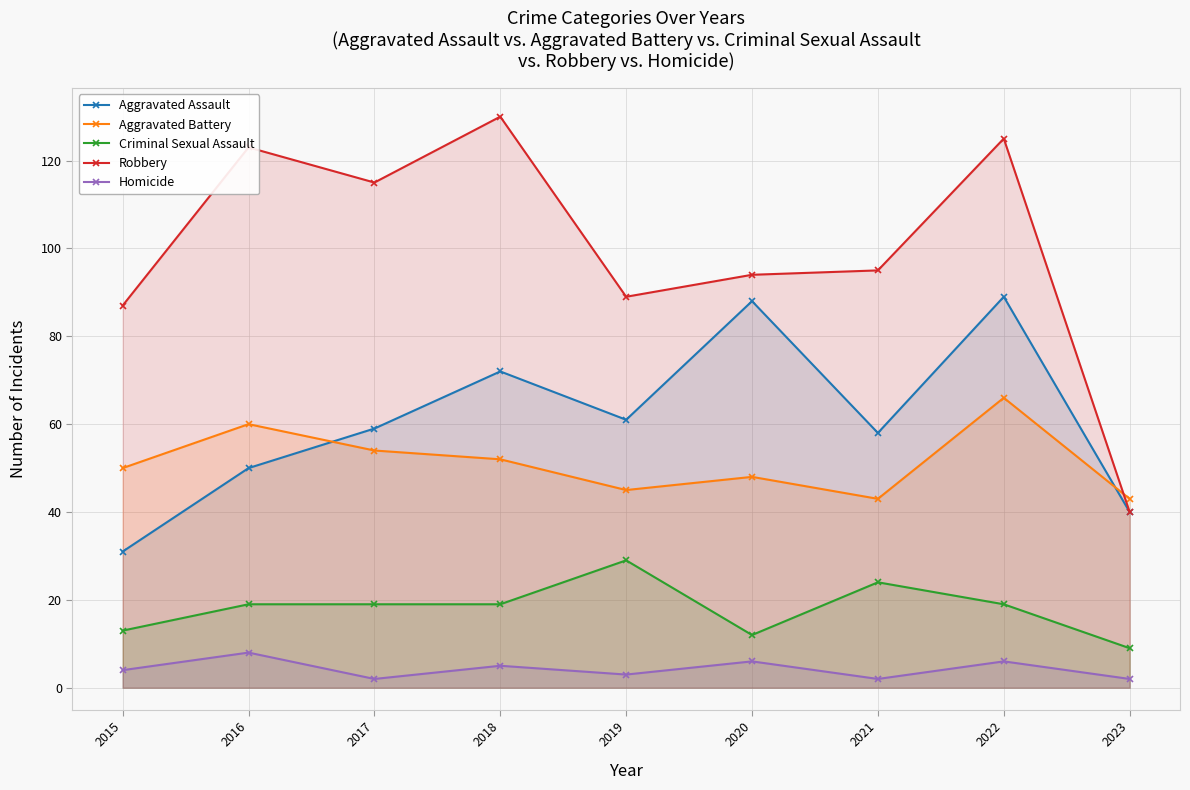

Where do Robbery and Aggravated Battery first cross each other?

2022 and 2023